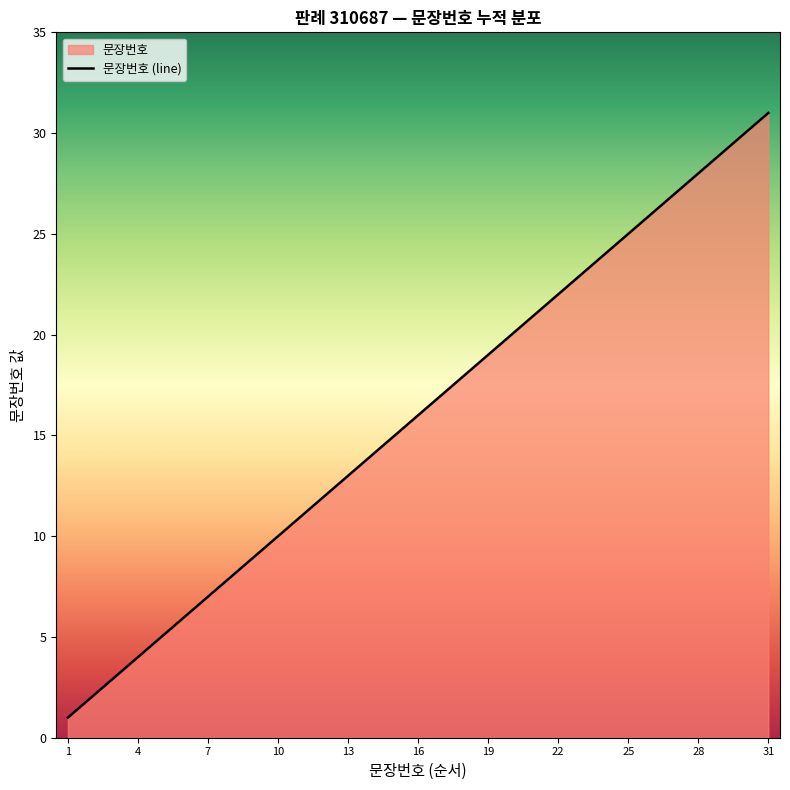

Which label corresponds to the largest value in the chart?

31